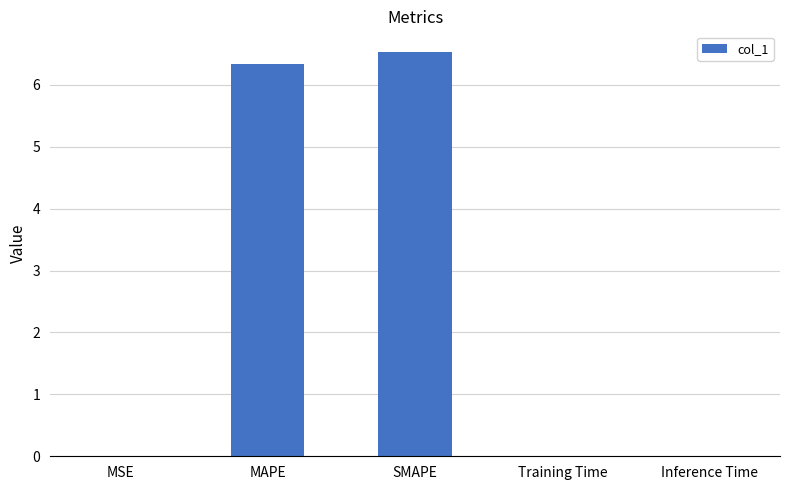

Which category has the highest value across all series?

SMAPE